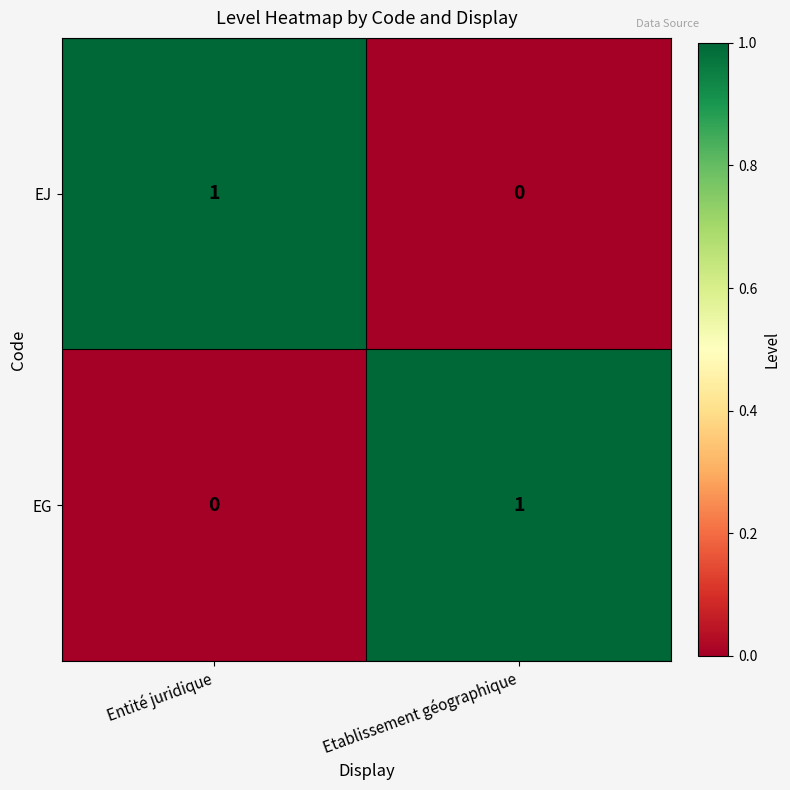

At which label is EJ closest to 0?

Etablissement géographique